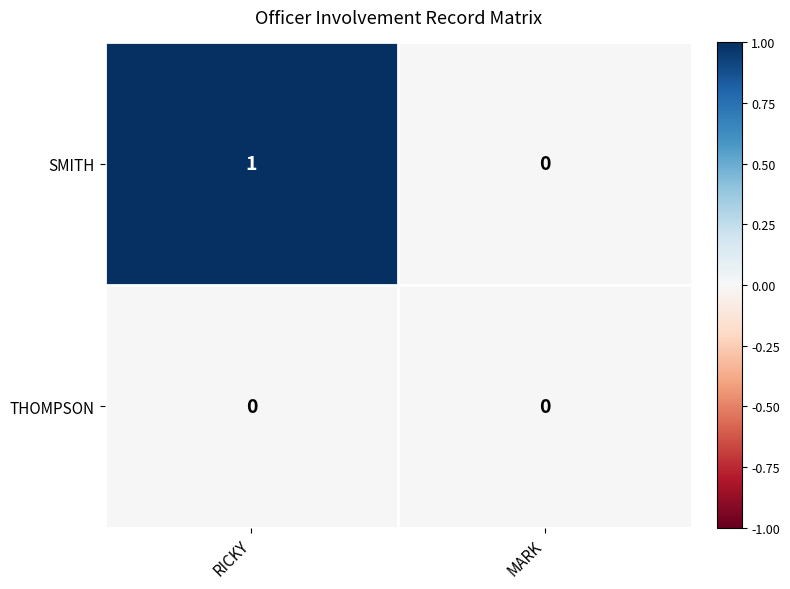

The SMITH series shows 0 at MARK. True or false?

True